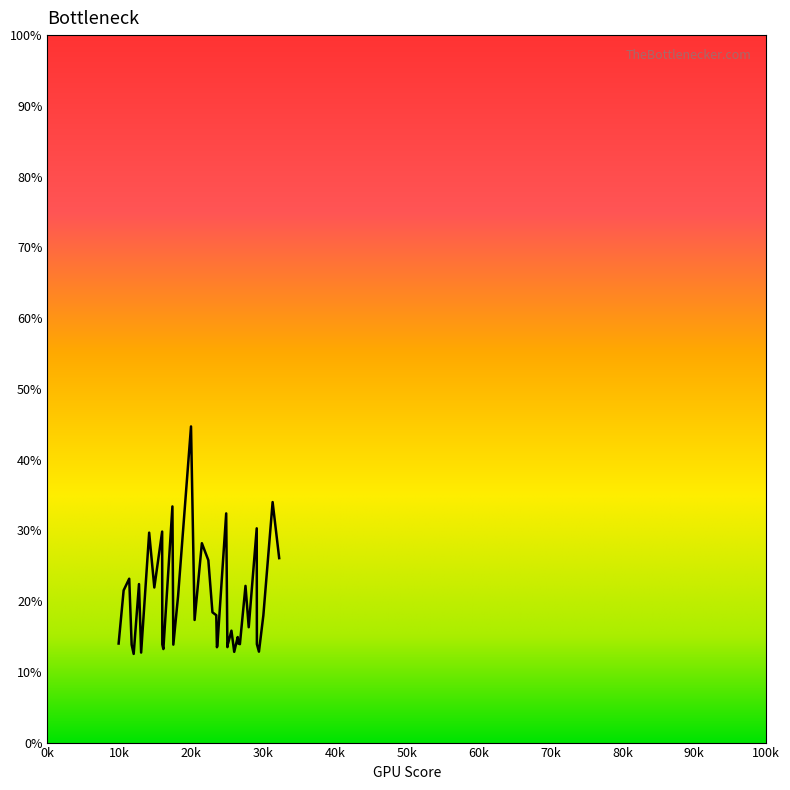

What is the greatest value displayed?

44.7